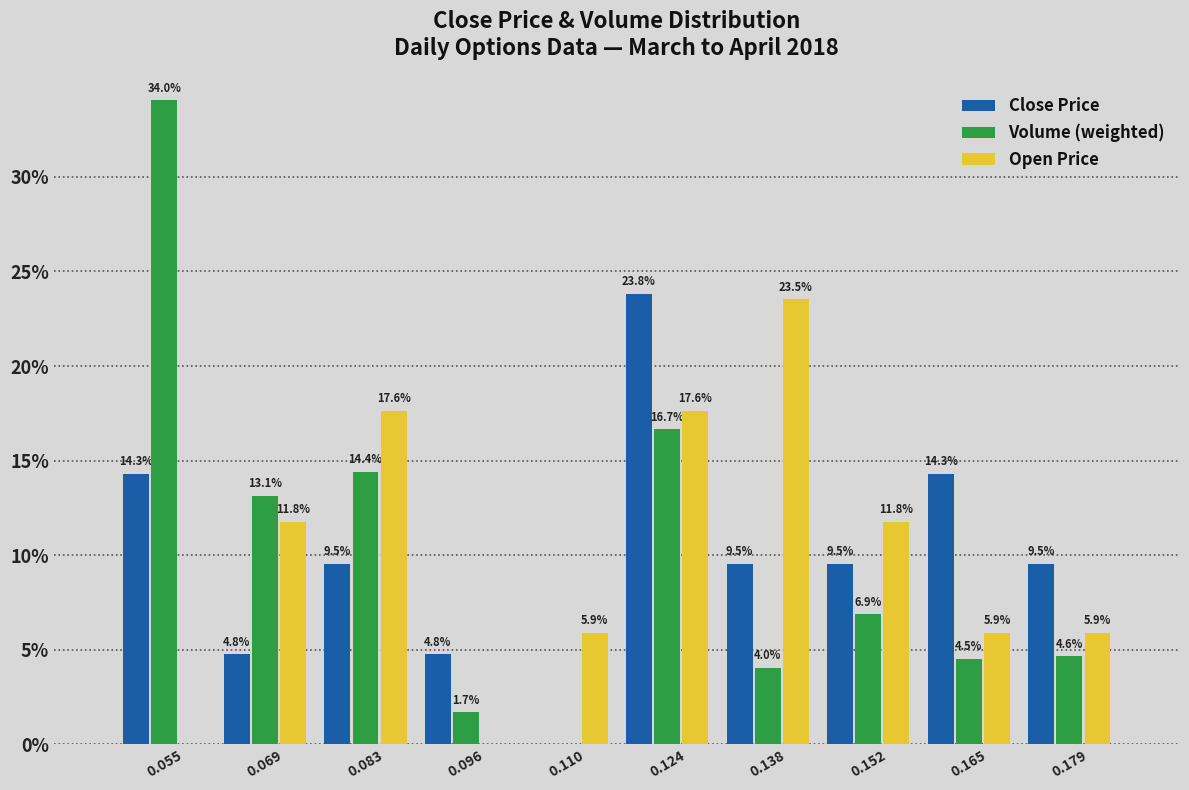

In the Volume (weighted) series, which range on the x-axis has the tallest bar?

0.048 to 0.062